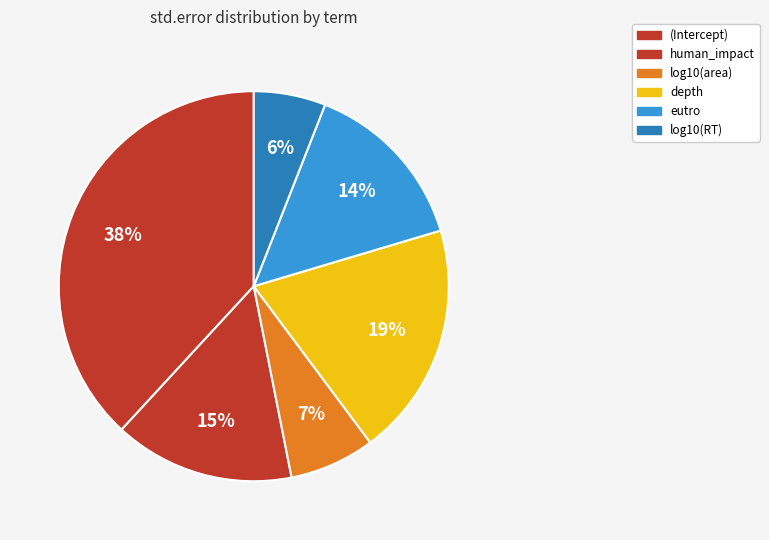

How many slices are in this pie chart?

6